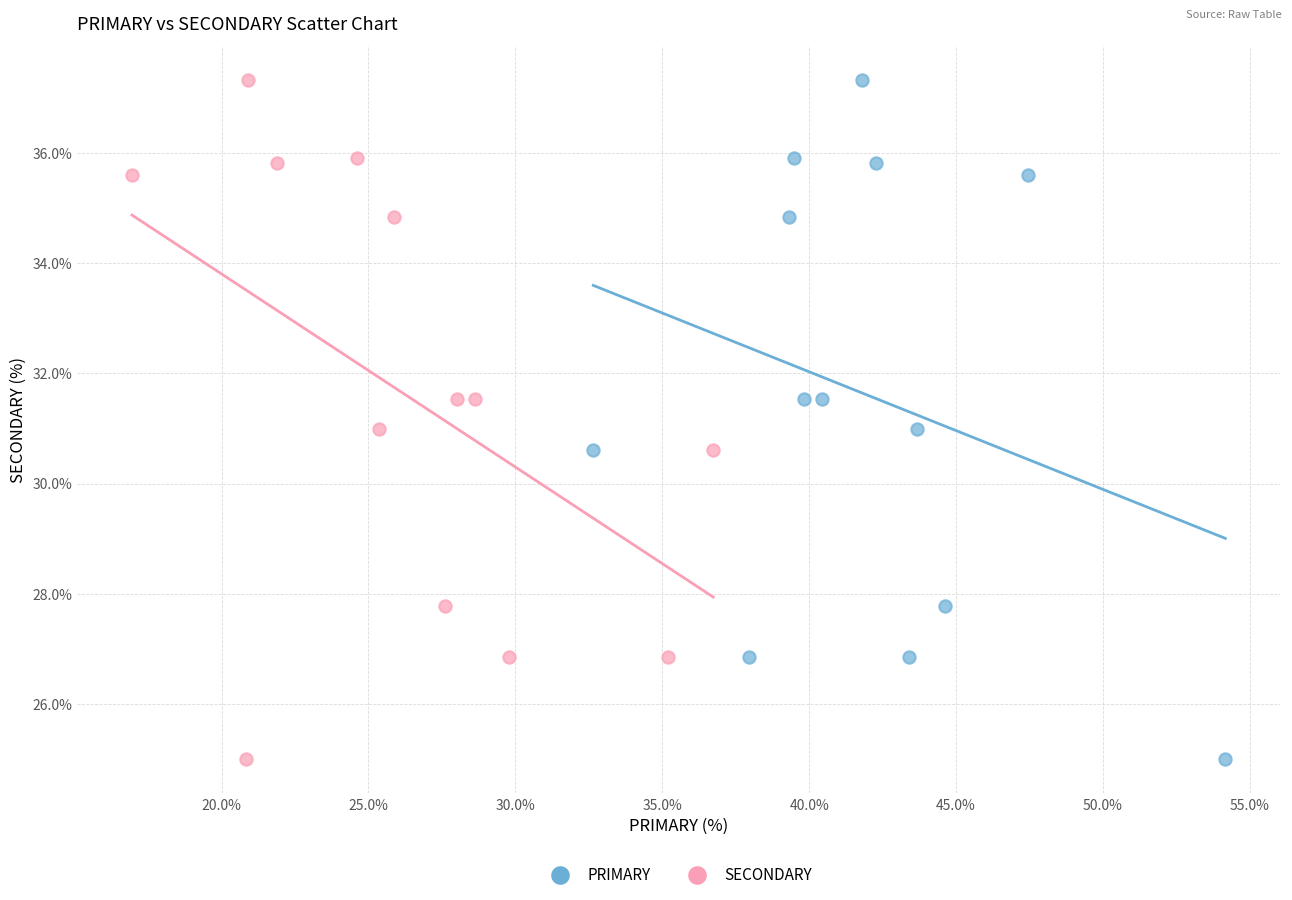

What are all the series names shown in the legend?

PRIMARY, SECONDARY